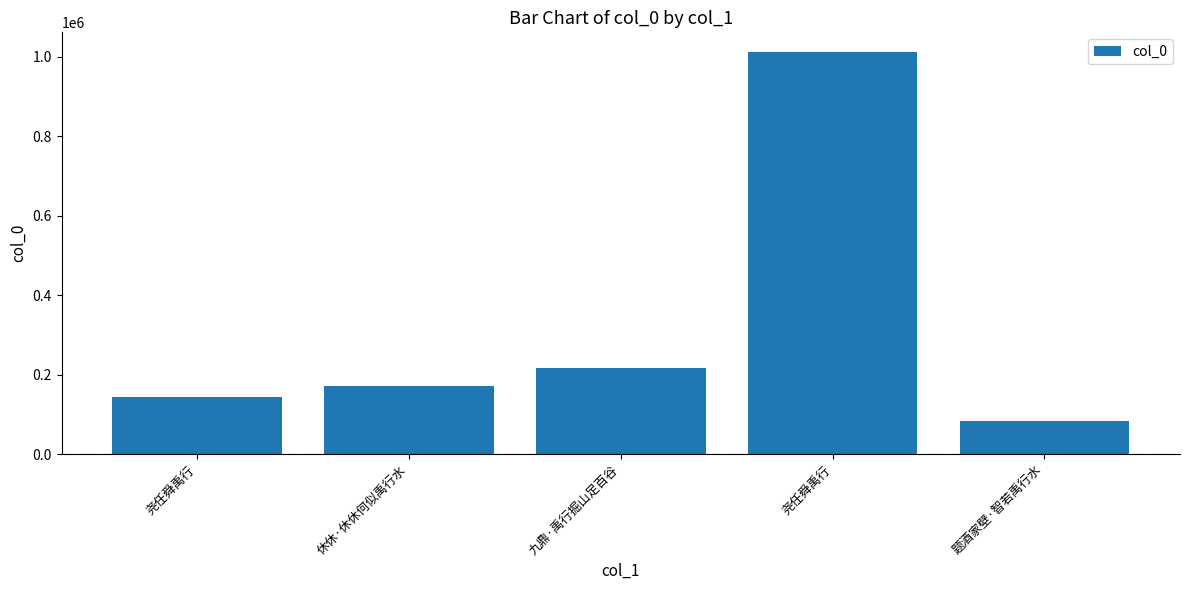

How many bars are there in total?

5